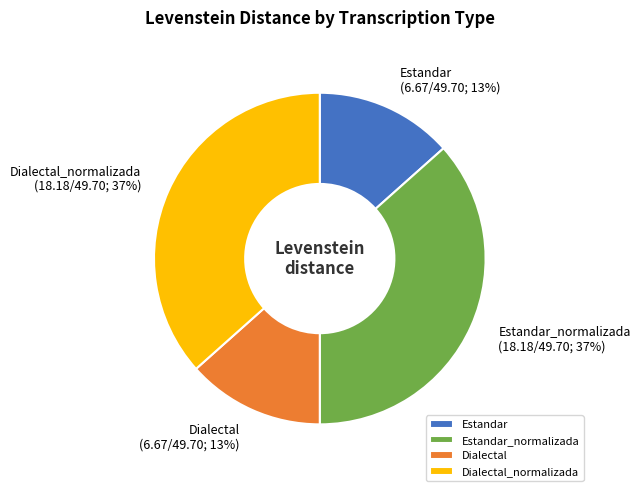

What percentage is the Dialectal_normalizada slice, to the nearest percent?

37%